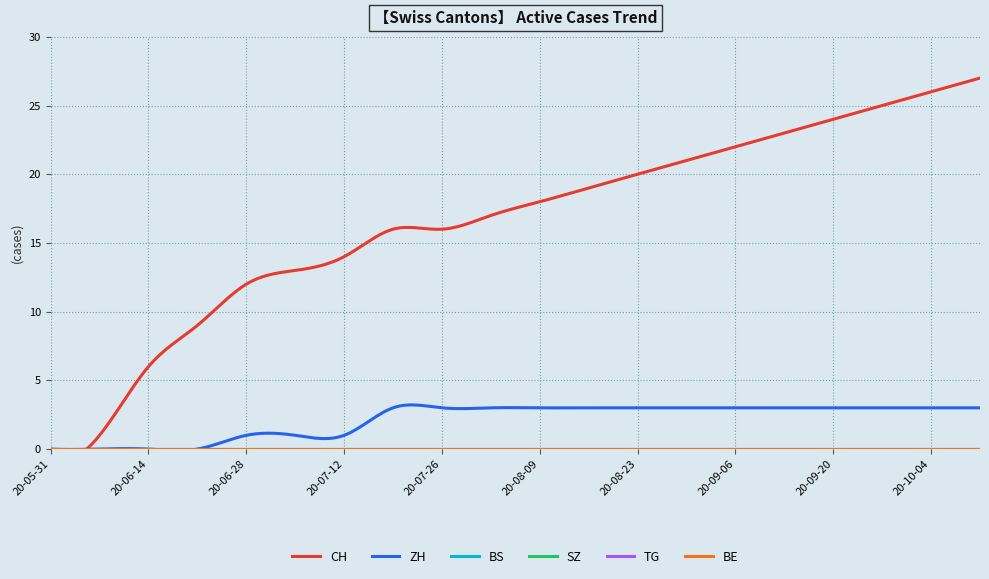

Does the chart have visible grid lines?

Yes